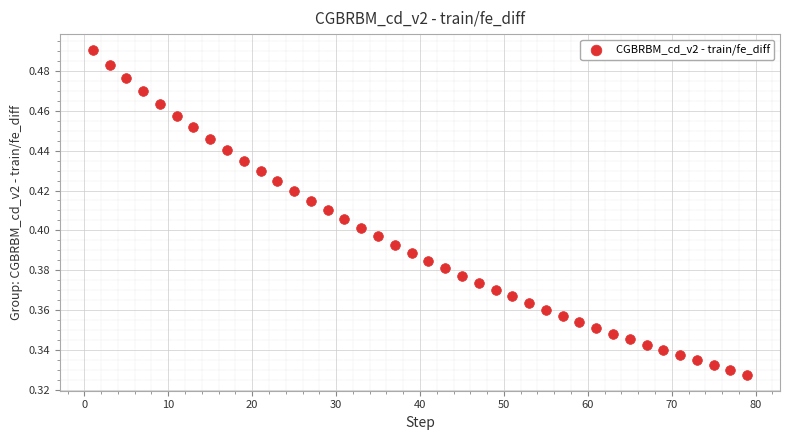

What is the range of X values (max minus min)?

78.0